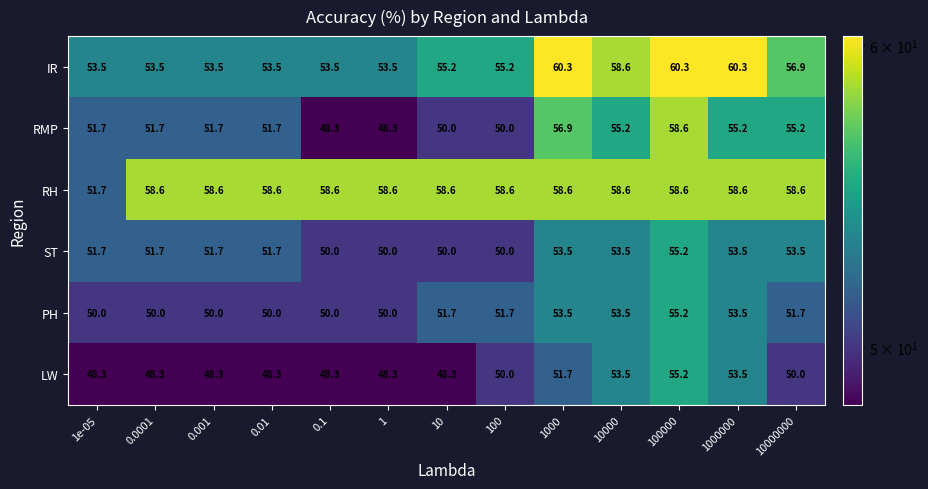

Which series has the widest spread of values?

RMP